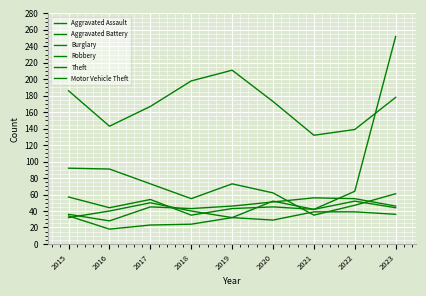

The Motor Vehicle Theft series shows 55 at 2015. True or false?

False